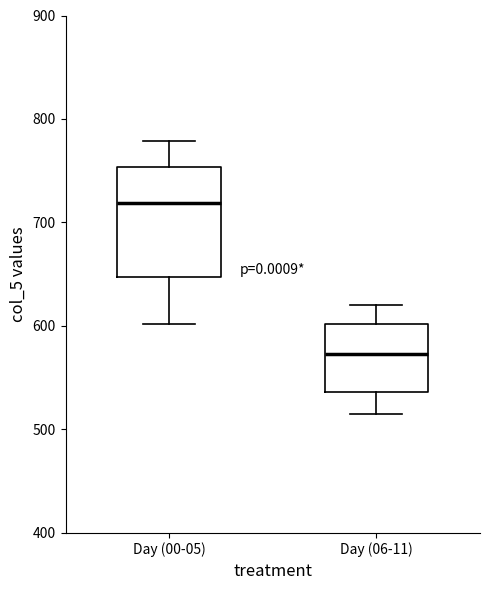

Where is the lower edge of the box for Day (00-05) on the y-axis? The values are not printed on the chart, so give them approximately, as read against the axis.

650